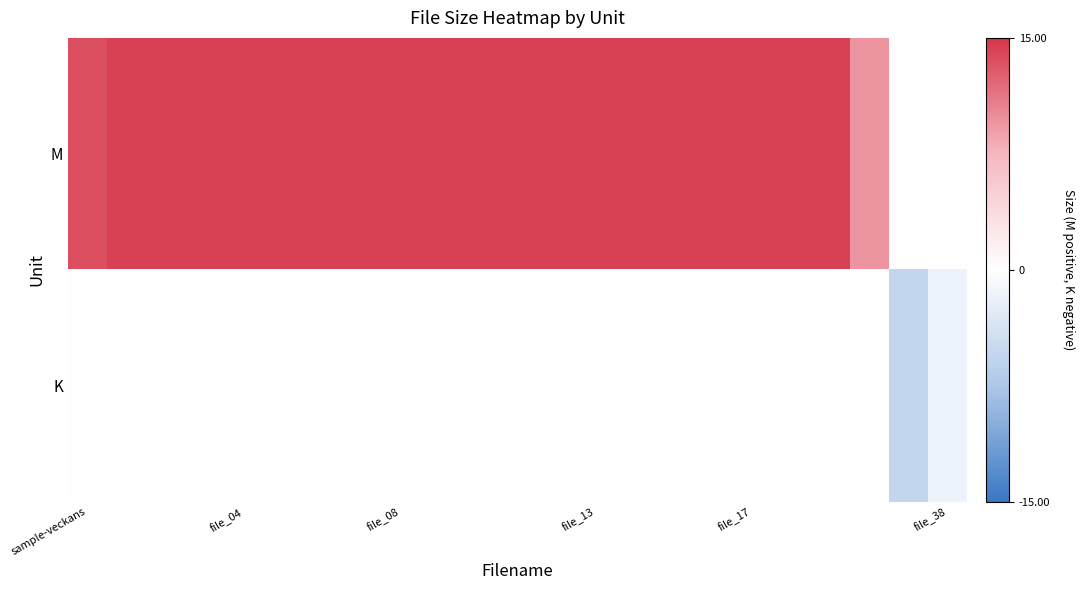

At how many categories does at least one series exceed 0?

21